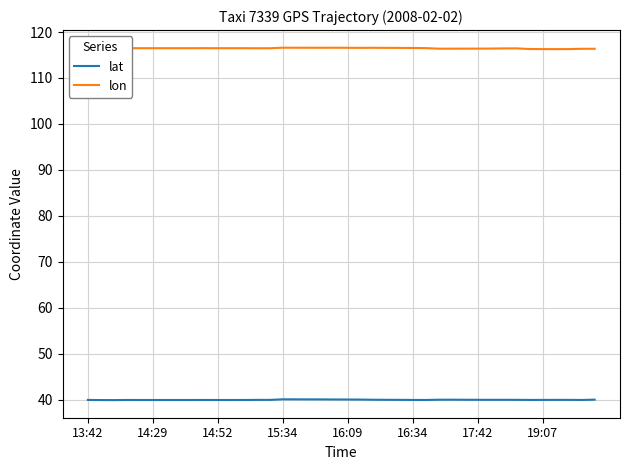

Is this an area chart (filled region under the line)?

No